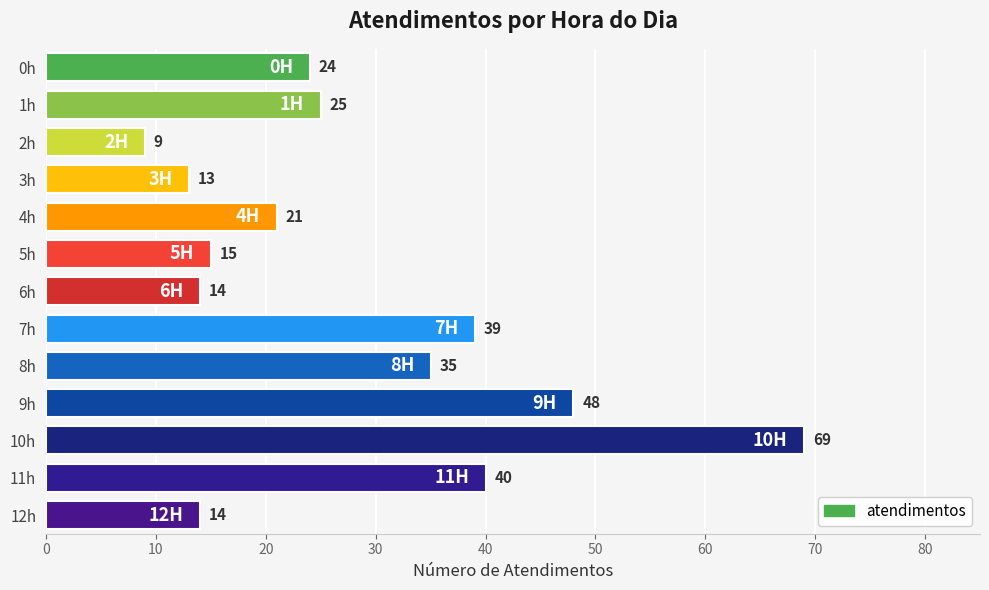

Which label corresponds to the smallest value in the chart?

2h